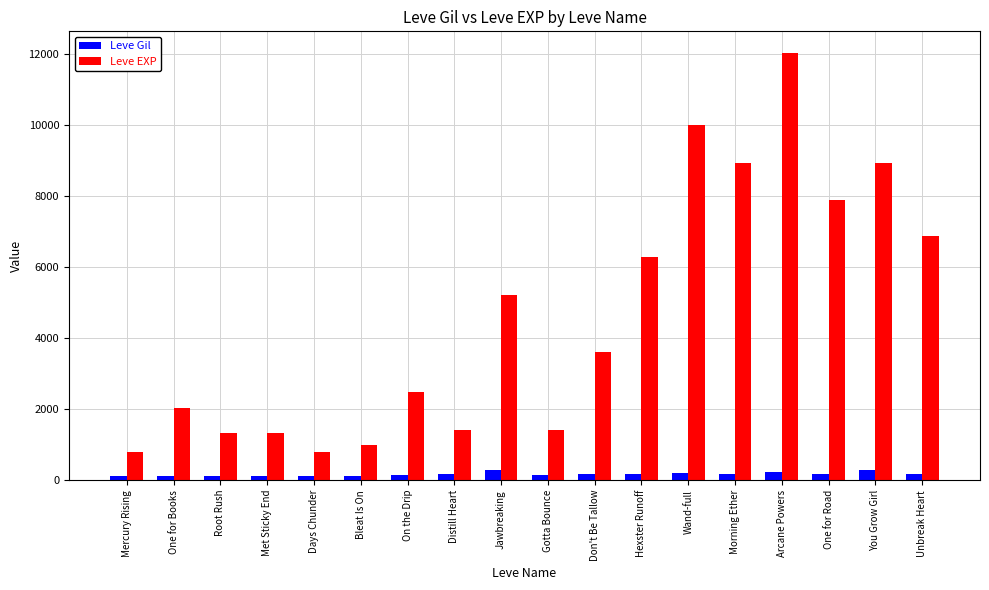

What is the average value of the Leve EXP series?

4575